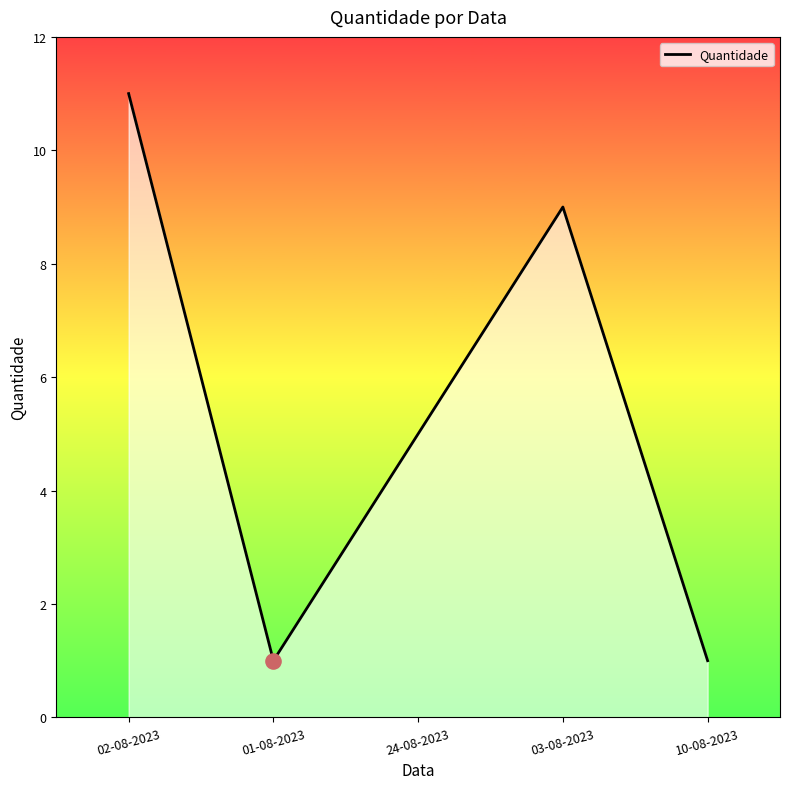

What is the change in value from 24-08-2023 to 03-08-2023?

+4